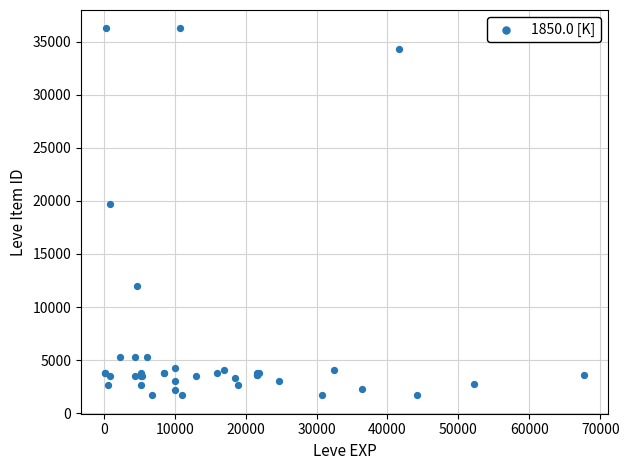

What Y value in the scatter plot is closest to 18967?

19744